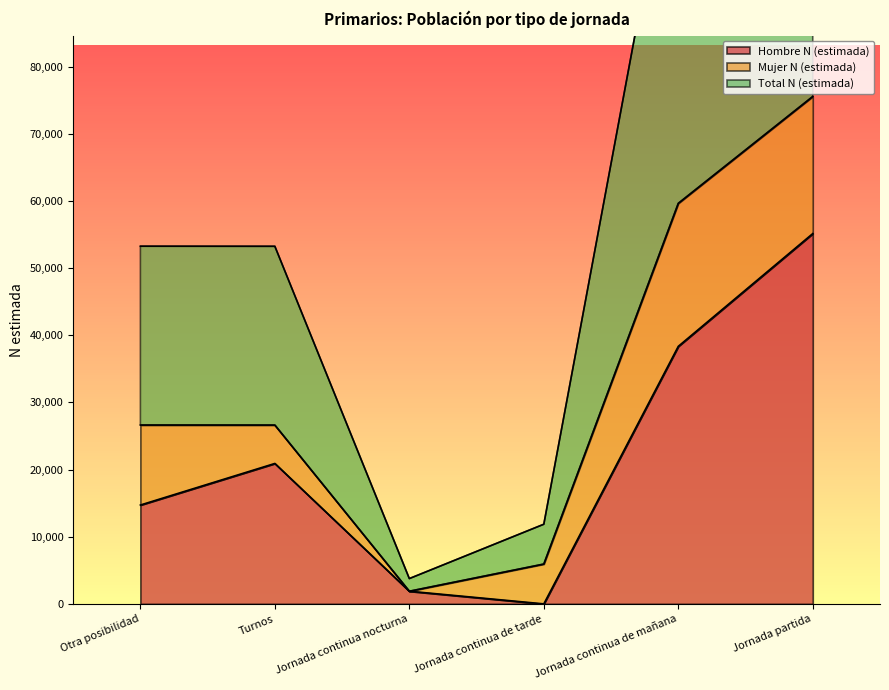

True or false: Hombre N (estimada) and Total N (estimada) intersect in this chart.

False